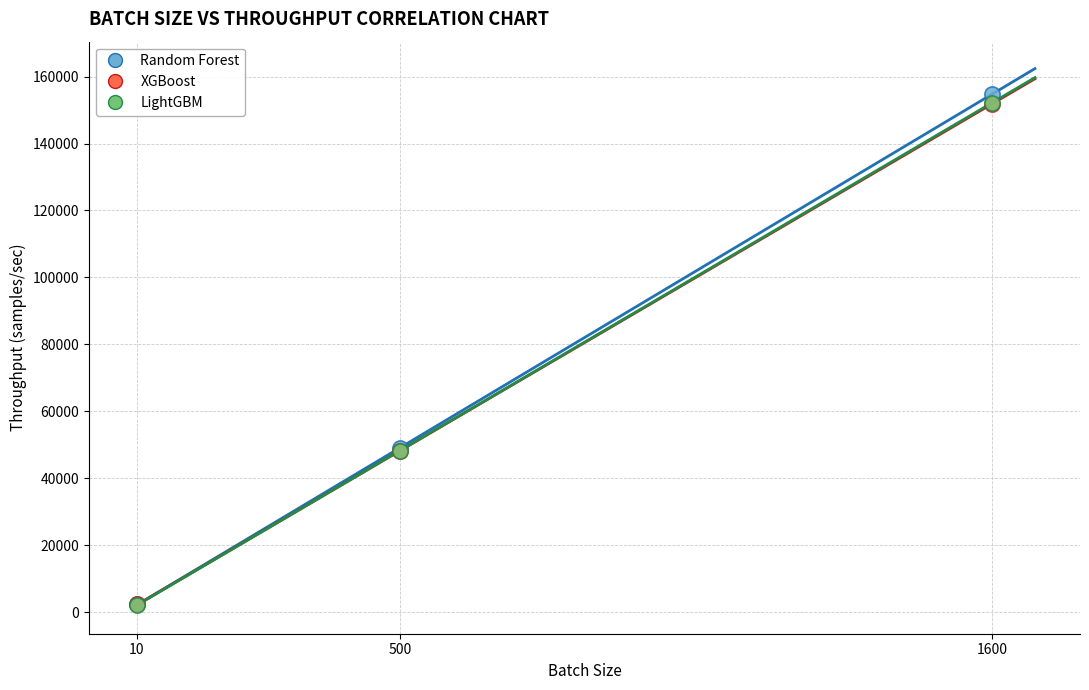

Which series reaches the maximum Y coordinate?

Random Forest